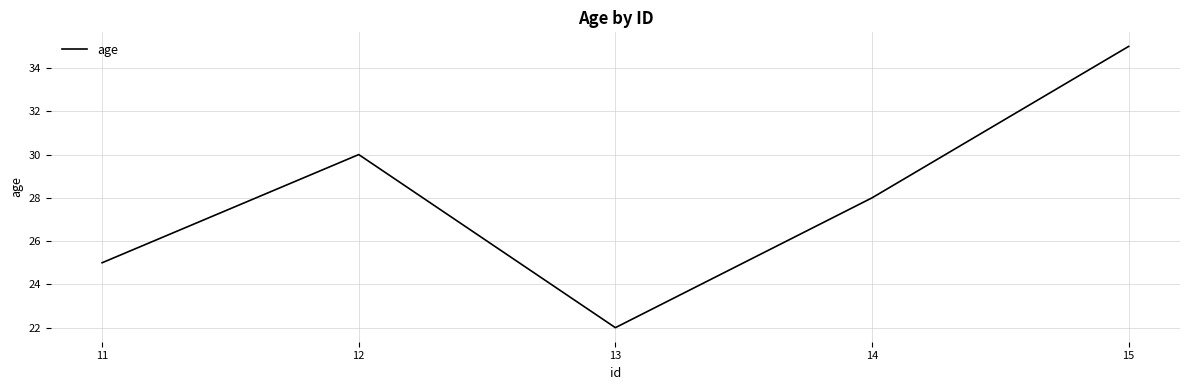

Is it true that the value at 14 is 28?

True